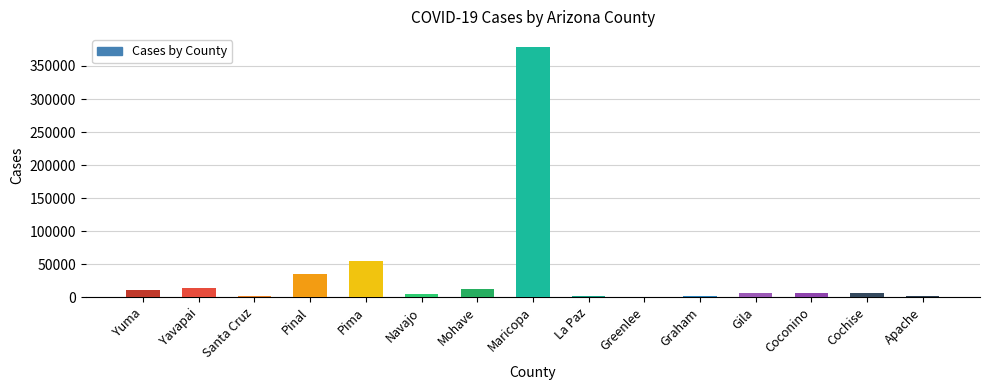

What is the sum of all values?

535610